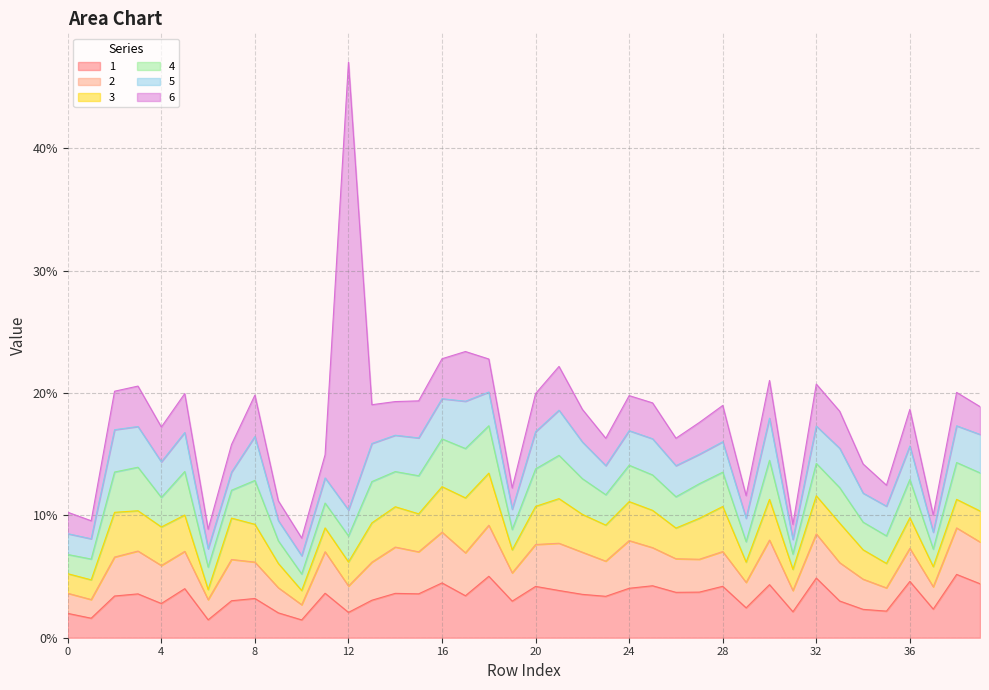

Which has a higher value, 16 or 37?

16